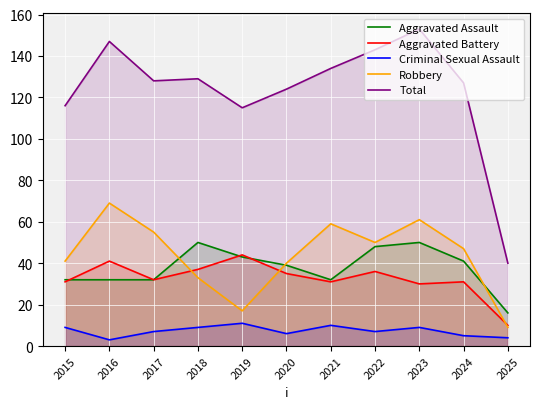

True or false: Total and Criminal Sexual Assault cross at least once.

False